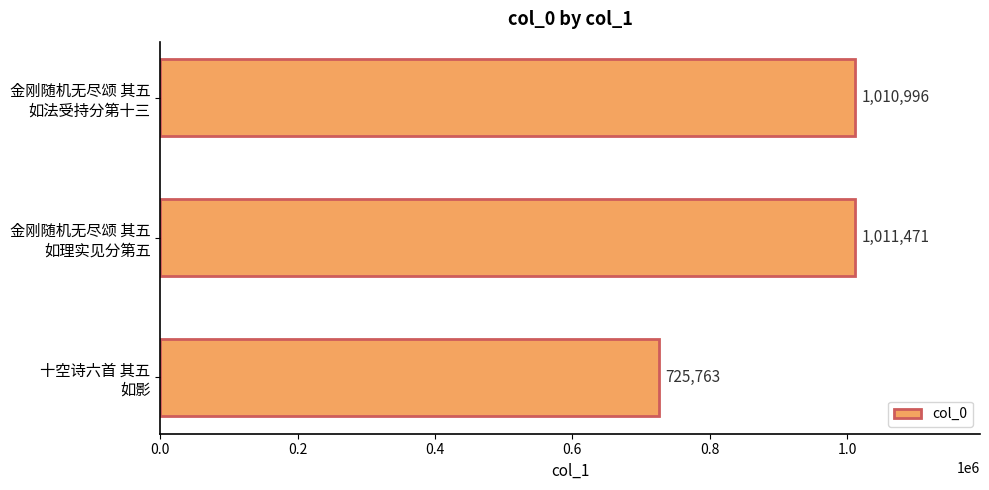

What is the value of the 3rd bar from the top?

725763